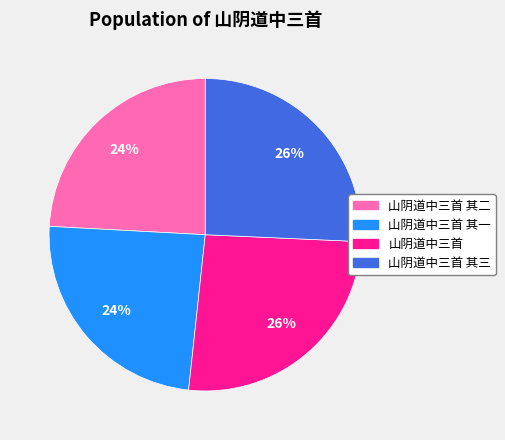

How many slices are in this pie chart?

4